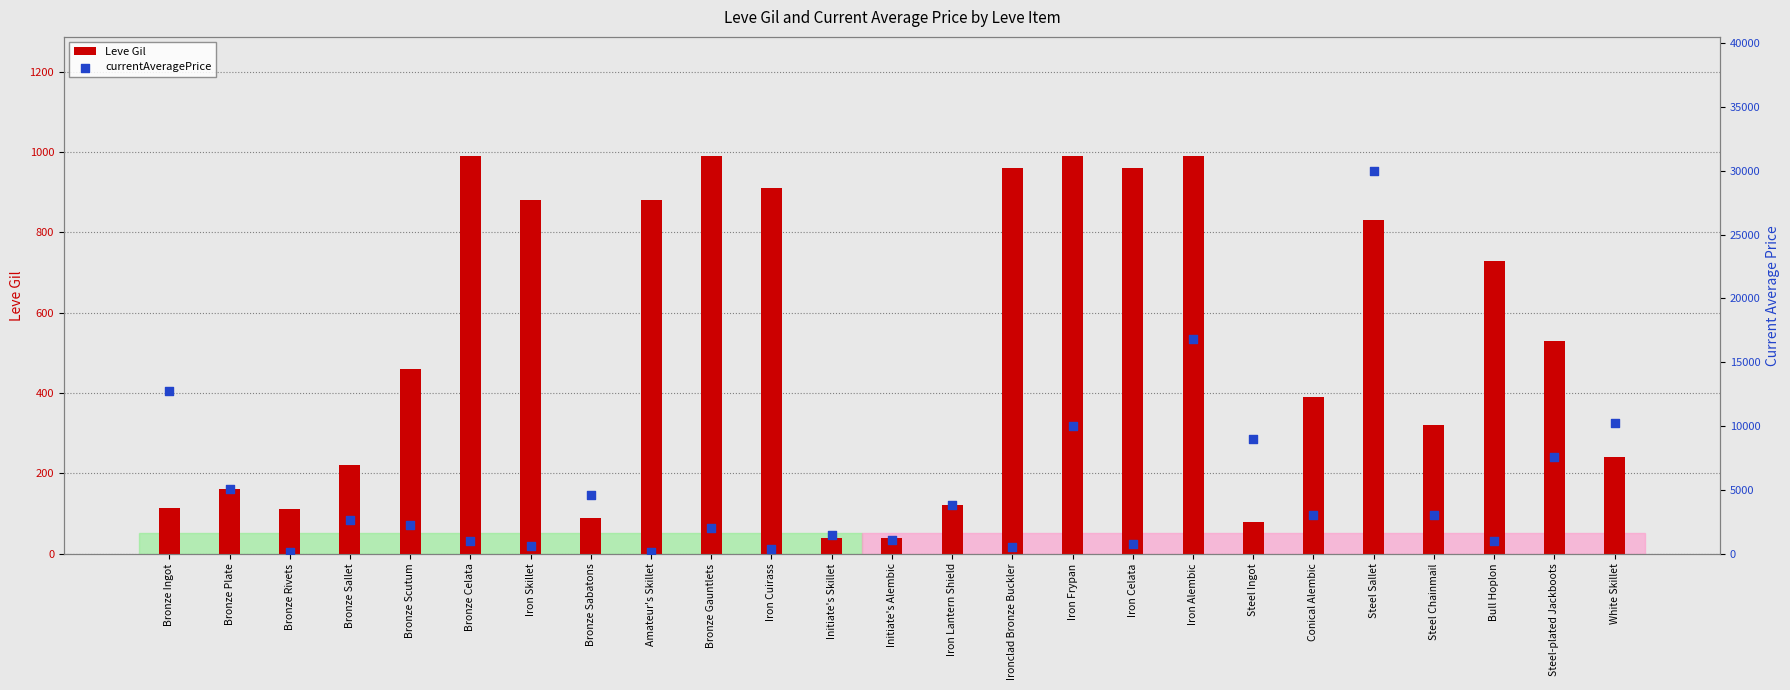

At how many categories does at least one series exceed 14054?

2